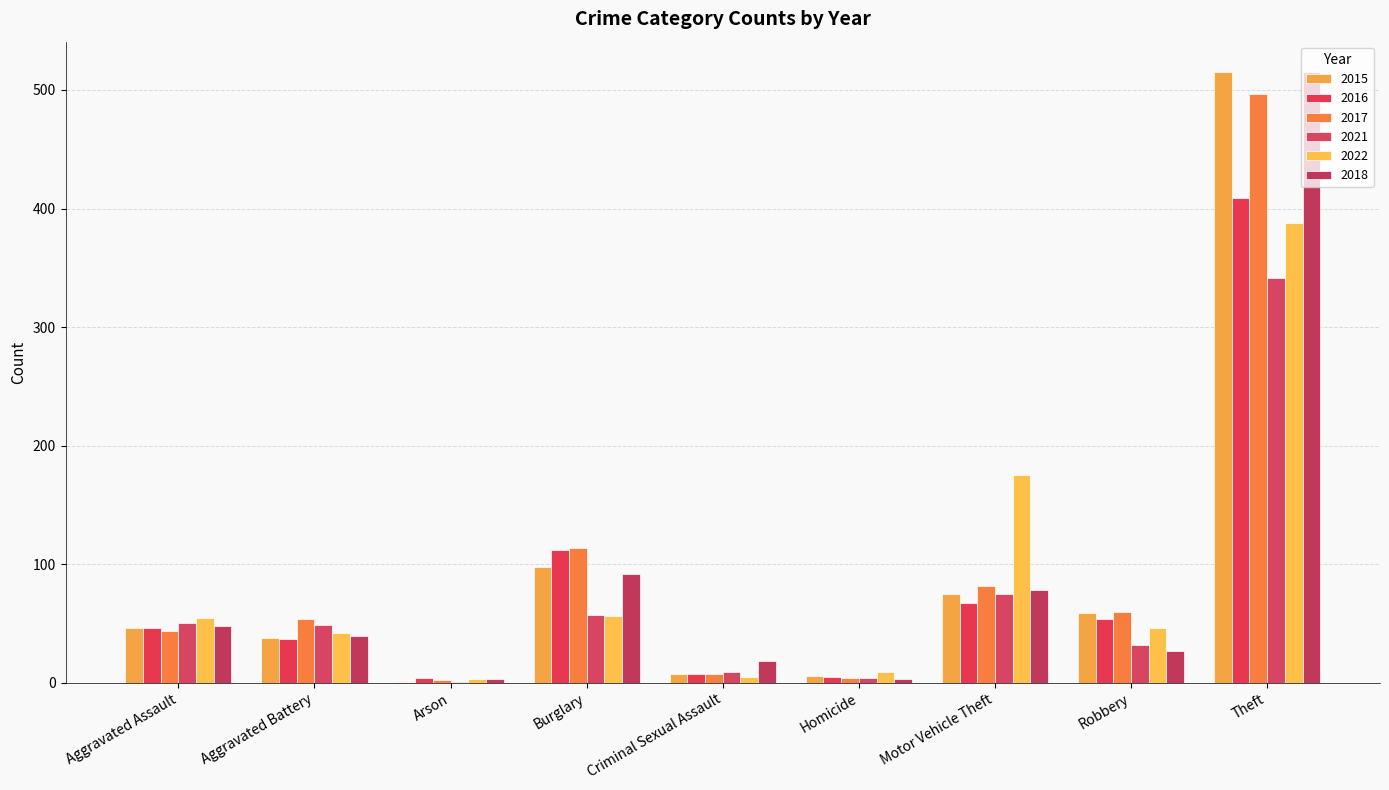

What is the maximum value for 2015?

515